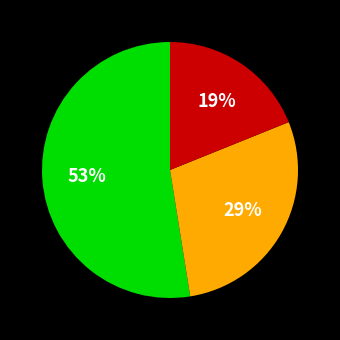

Is there any slice that represents more than half of the pie?

Yes